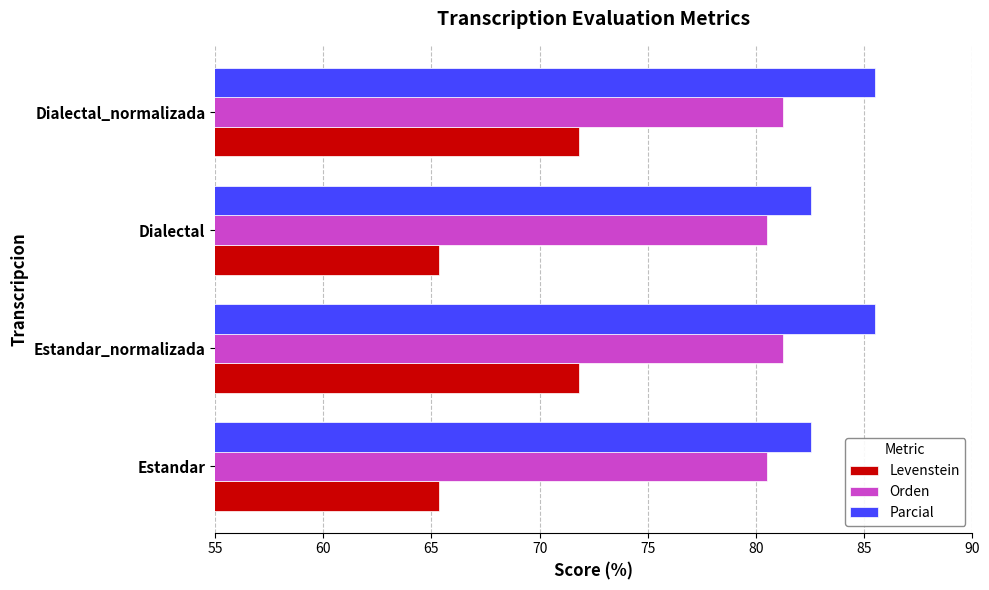

Which series has the largest total across all categories?

Parcial